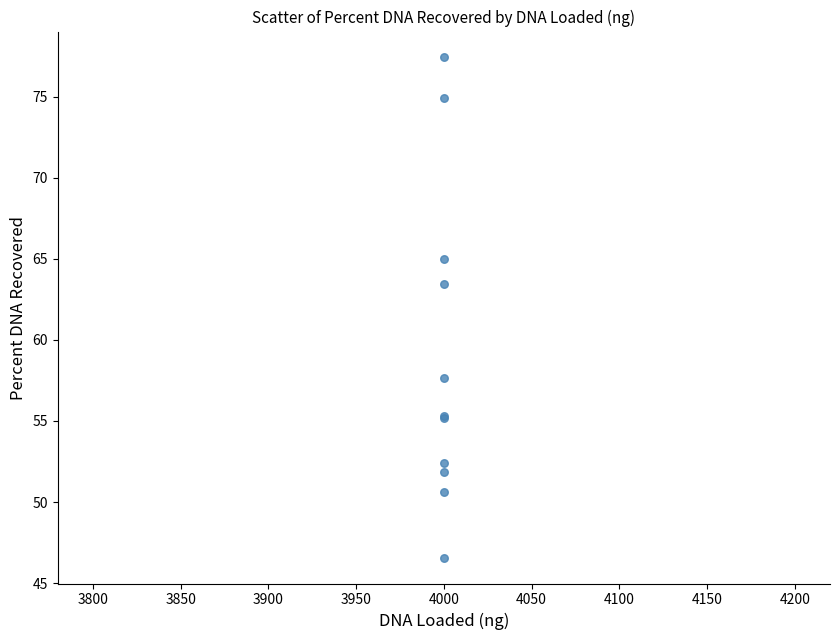

What Y value in the scatter plot is closest to 61?

63.4